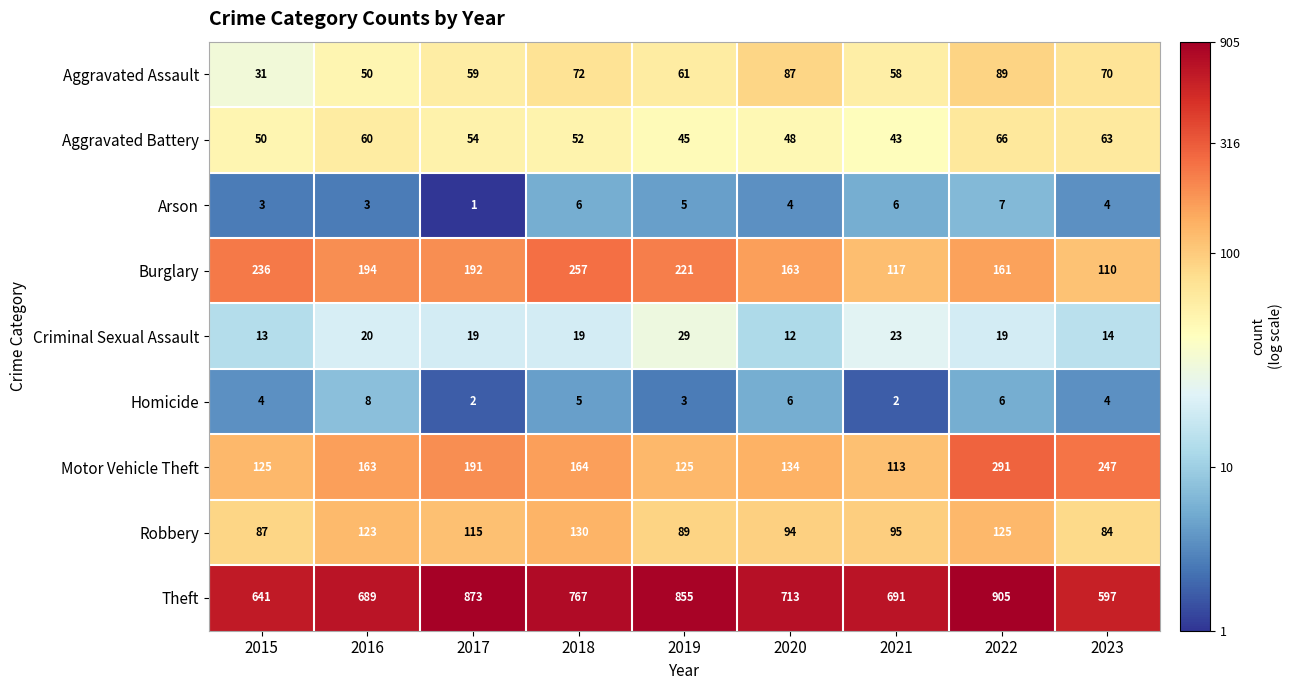

What is the difference between the highest and lowest values at 2022?

899